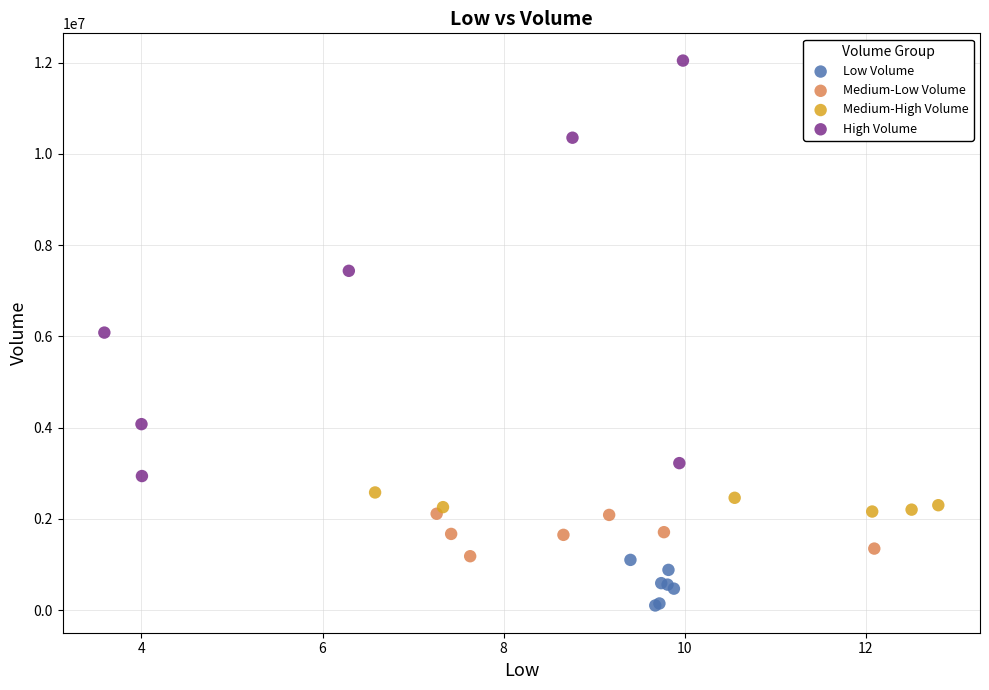

Which series reaches the minimum Y coordinate?

Low Volume